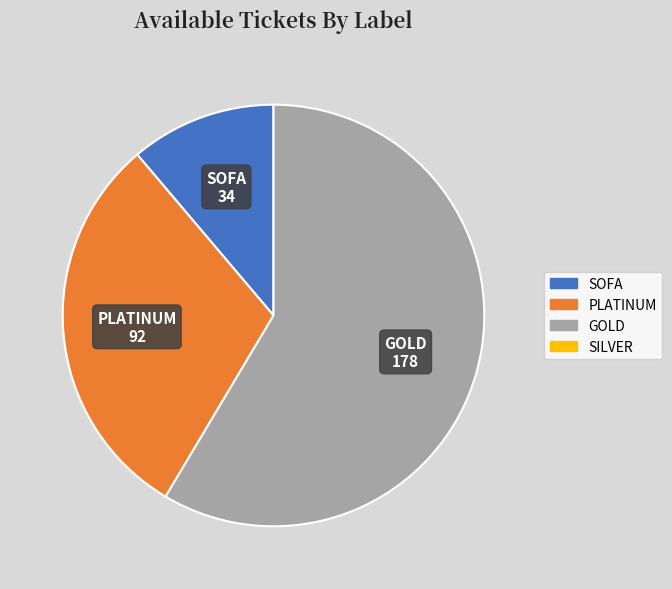

Is there any slice that represents more than half of the pie?

Yes